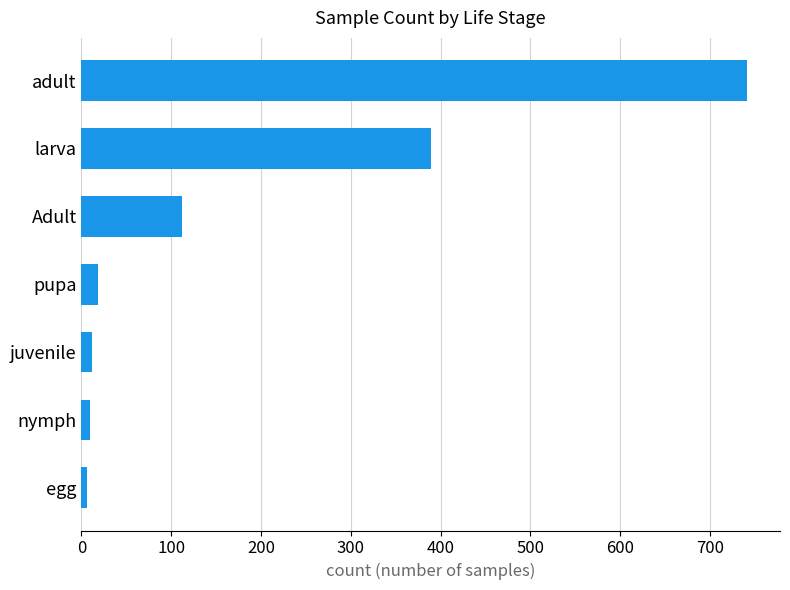

Are the bars grouped side by side (vs. stacked)?

No